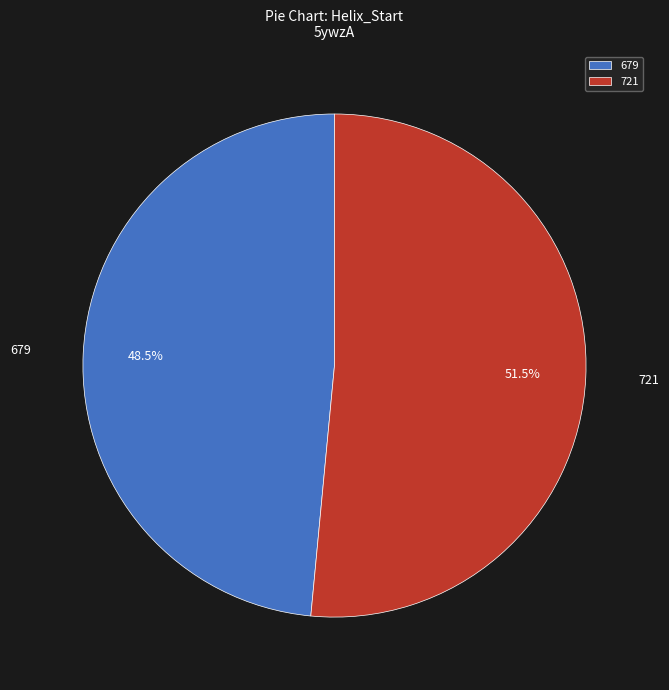

What is the largest slice in the pie chart?

721